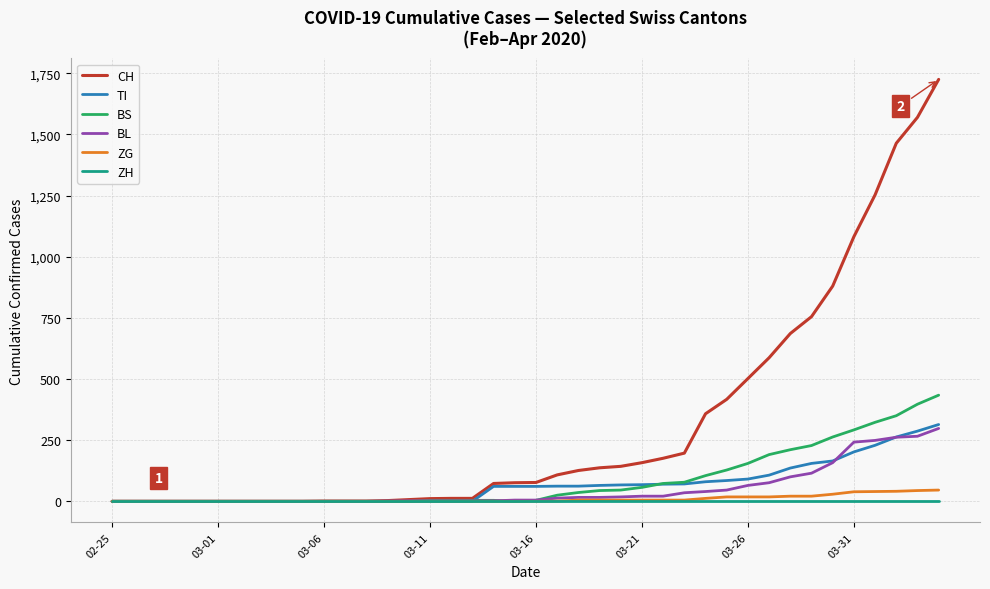

Which series has the largest total across all categories?

CH